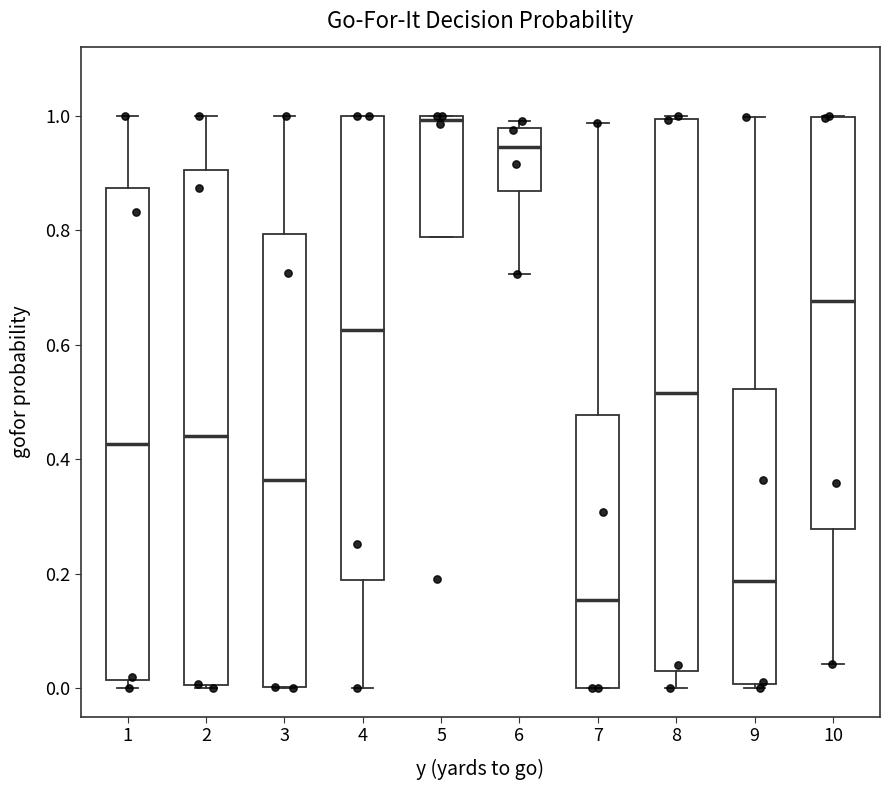

Where is the upper edge of the box at x = 8 on the y-axis? The values are not printed on the chart, so give them approximately, as read against the axis.

1.00